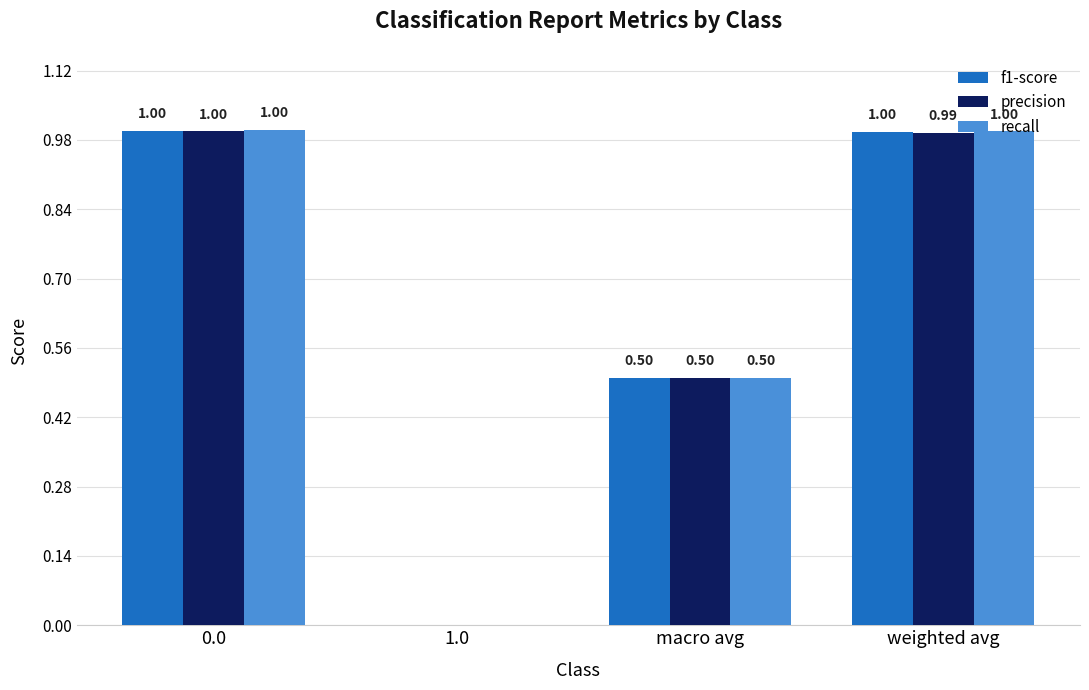

The recall series shows 1.6 at weighted avg. True or false?

False